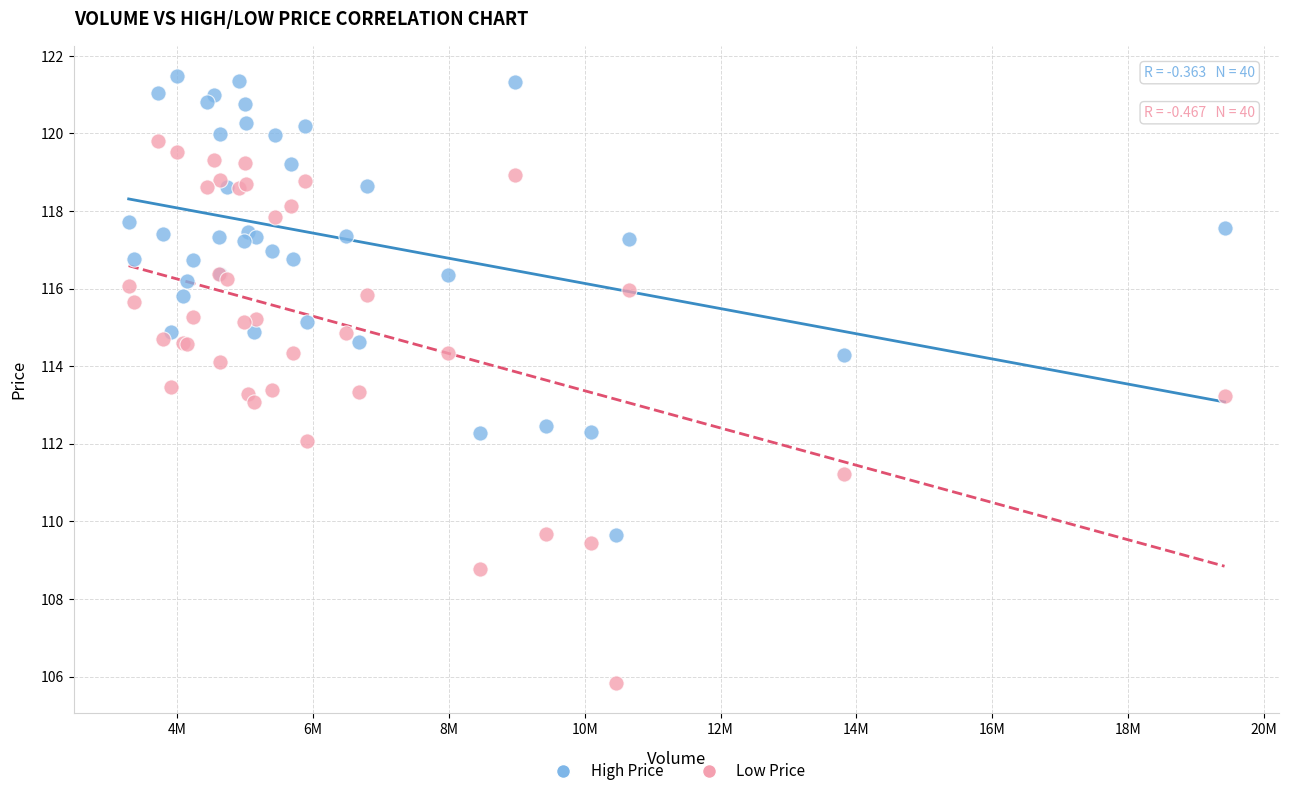

Which series contains the highest Y value?

High Price